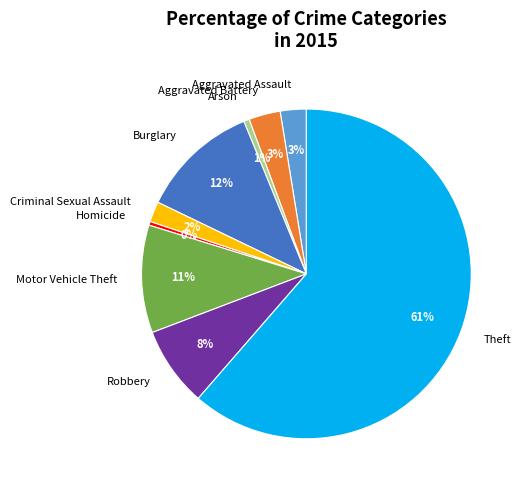

Does Burglary account for over 50% of the chart?

No